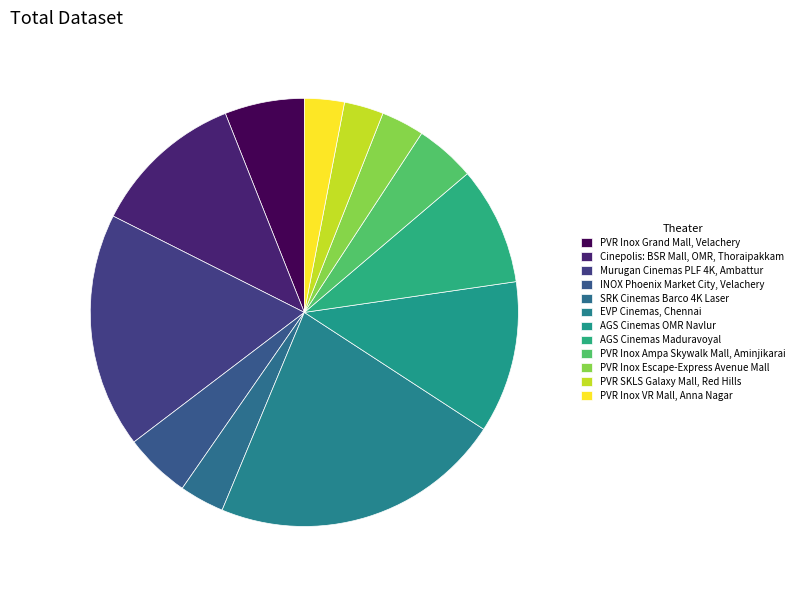

Between INOX Phoenix Market City, Velachery and PVR Inox VR Mall, Anna Nagar, which is larger?

INOX Phoenix Market City, Velachery